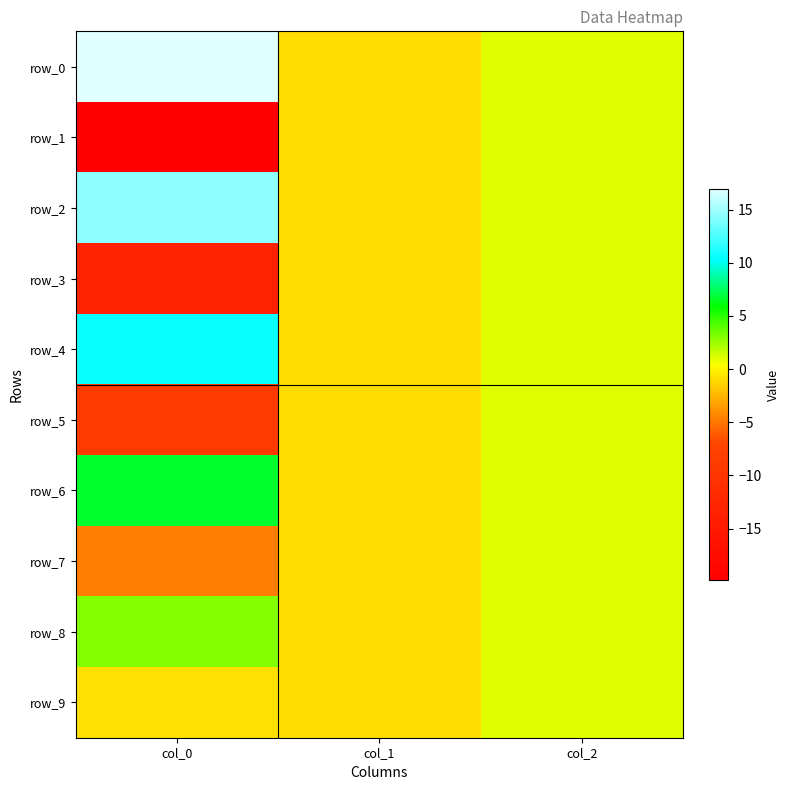

Is it true that row_7 equals -1.6 at col_1?

False